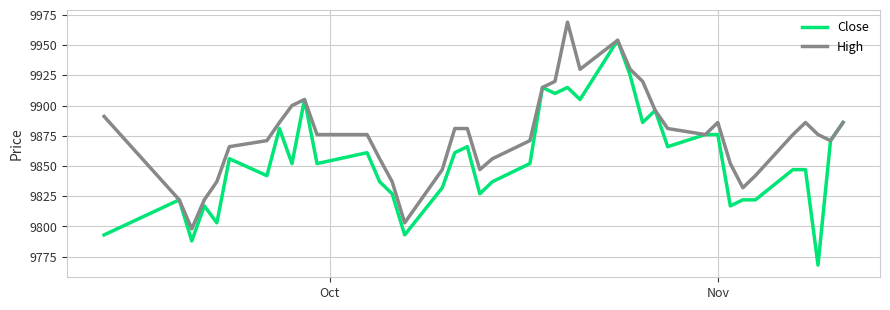

What are all the series names shown in the legend?

Close, High